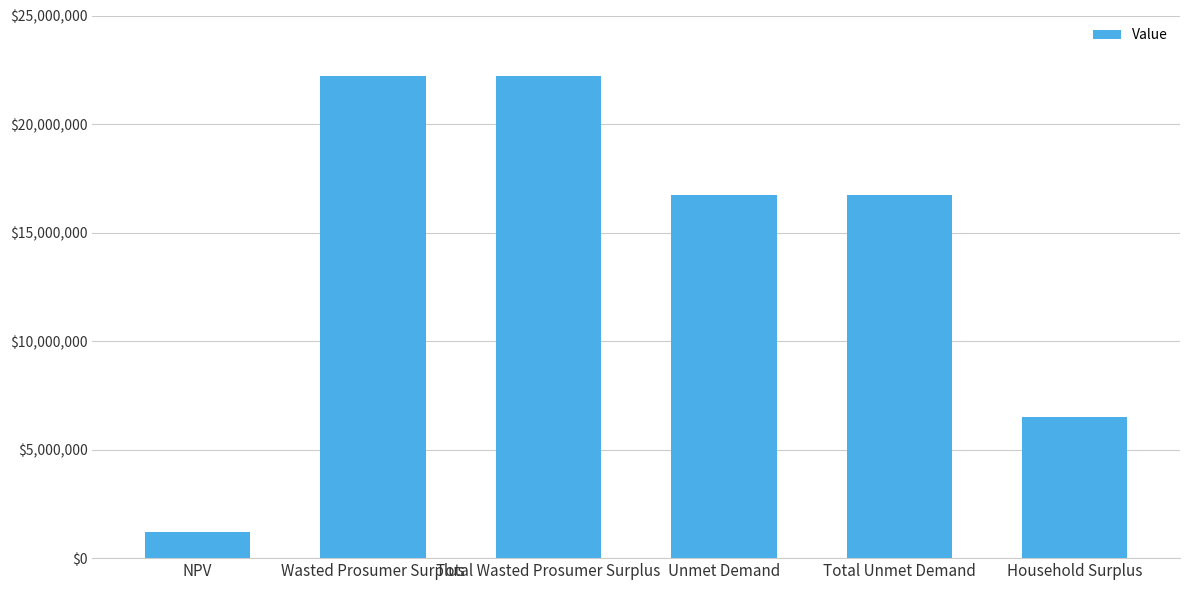

What is the average value?

14278569.4